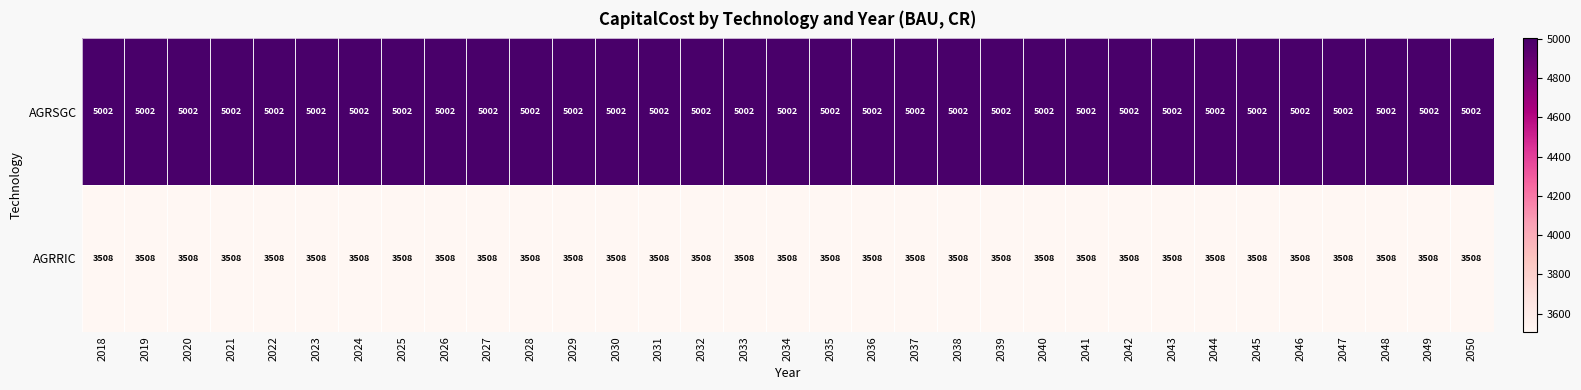

What is the greatest value displayed?

5002